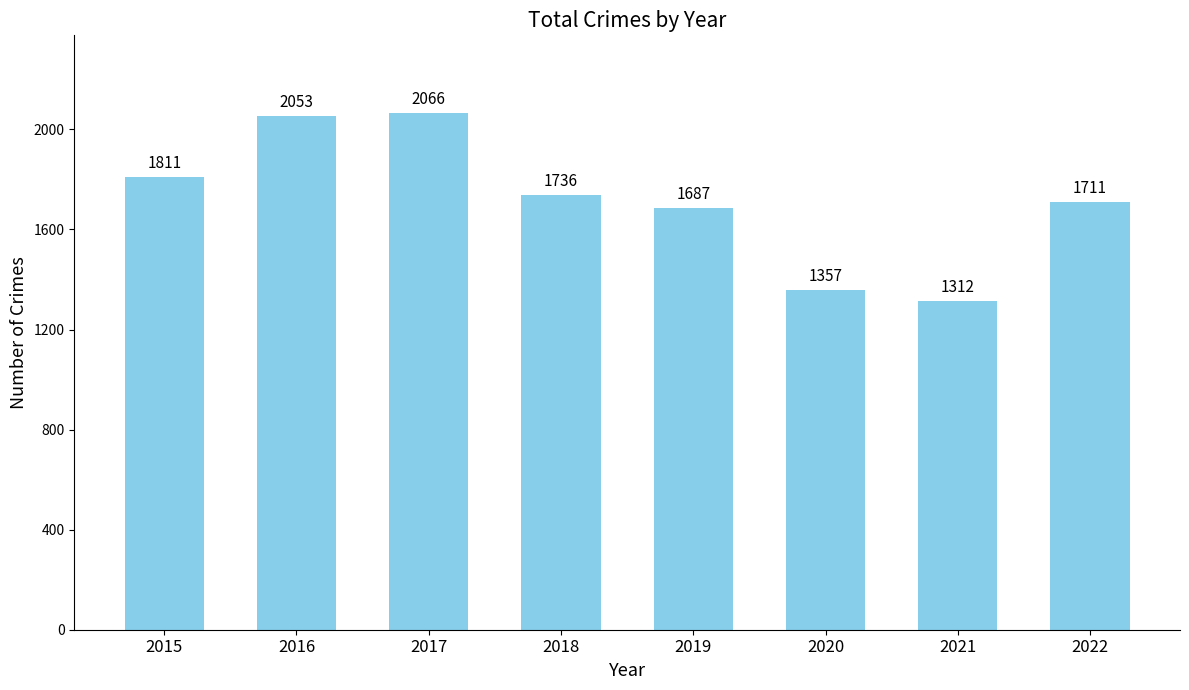

What is the value of the 8th bar from the left?

1711